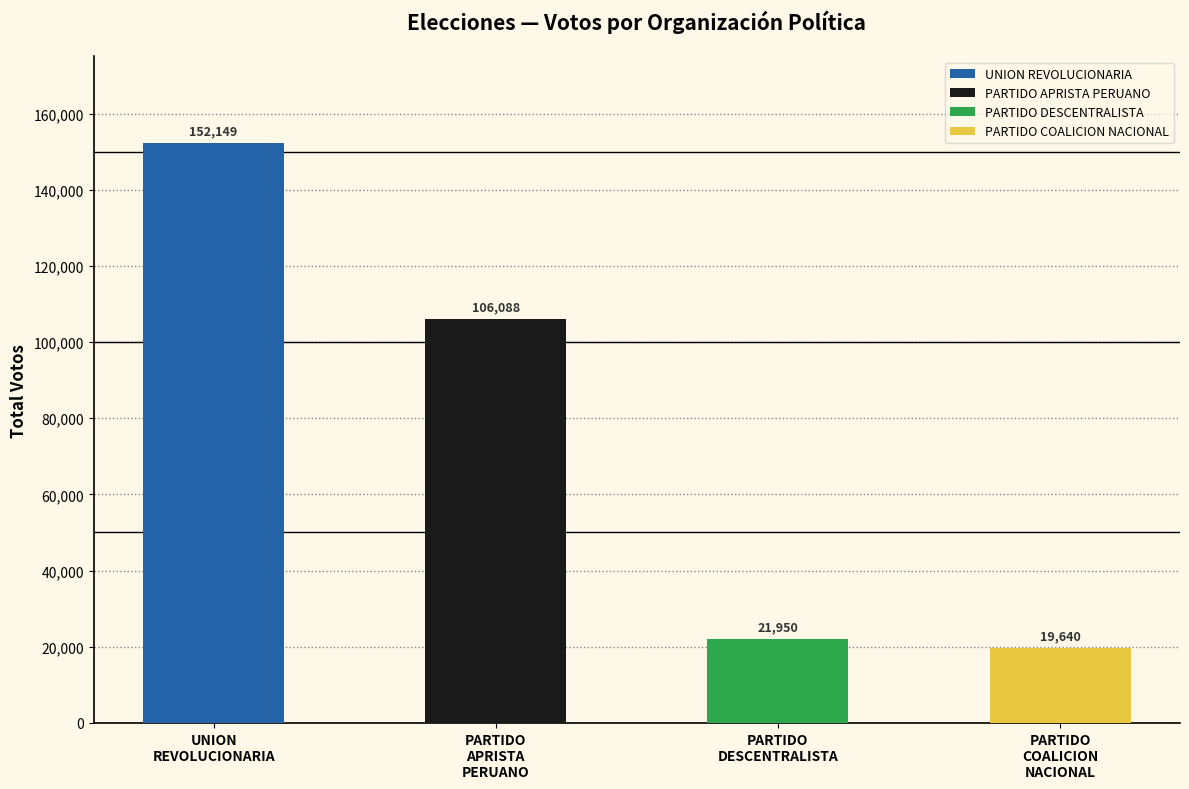

True or false: the data shows 41752 at PARTIDO APRISTA PERUANO.

False